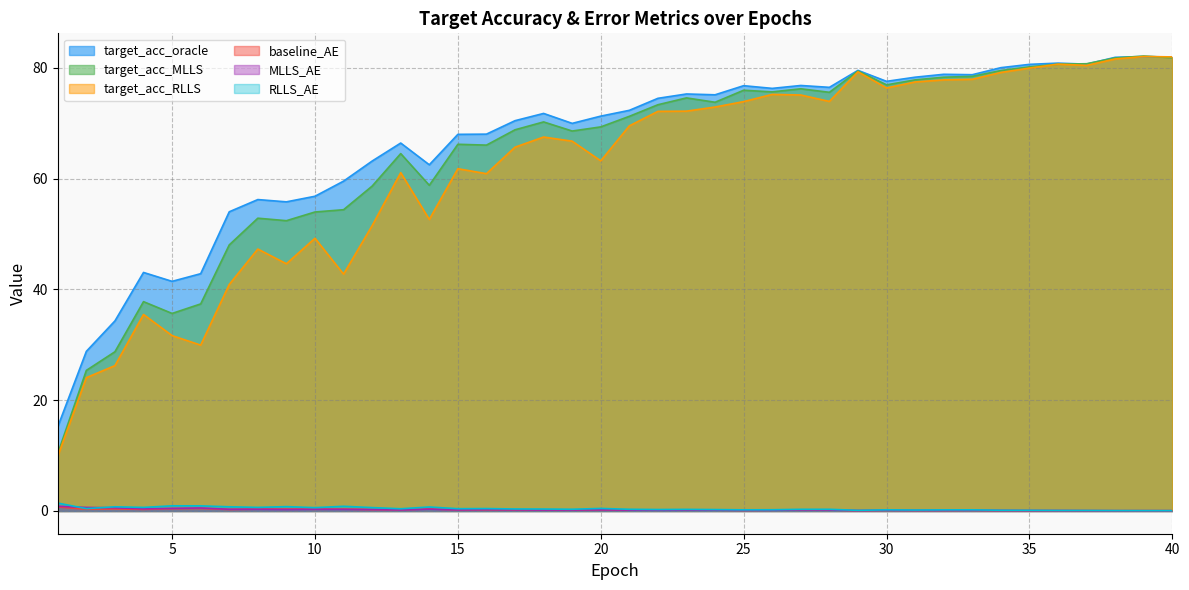

How many values in the target_acc_oracle series are below 72?

20